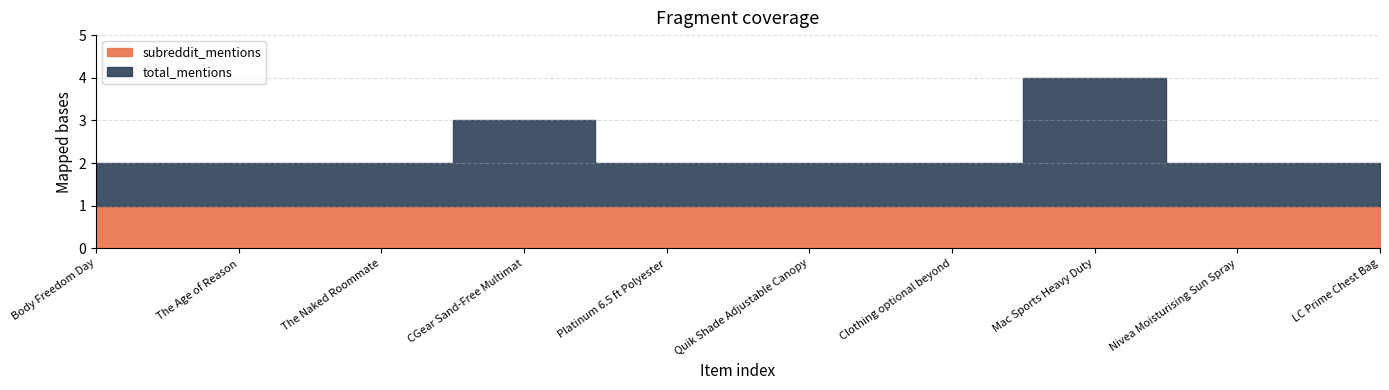

At which category is the sum across all series the highest?

Mac Sports Heavy Duty